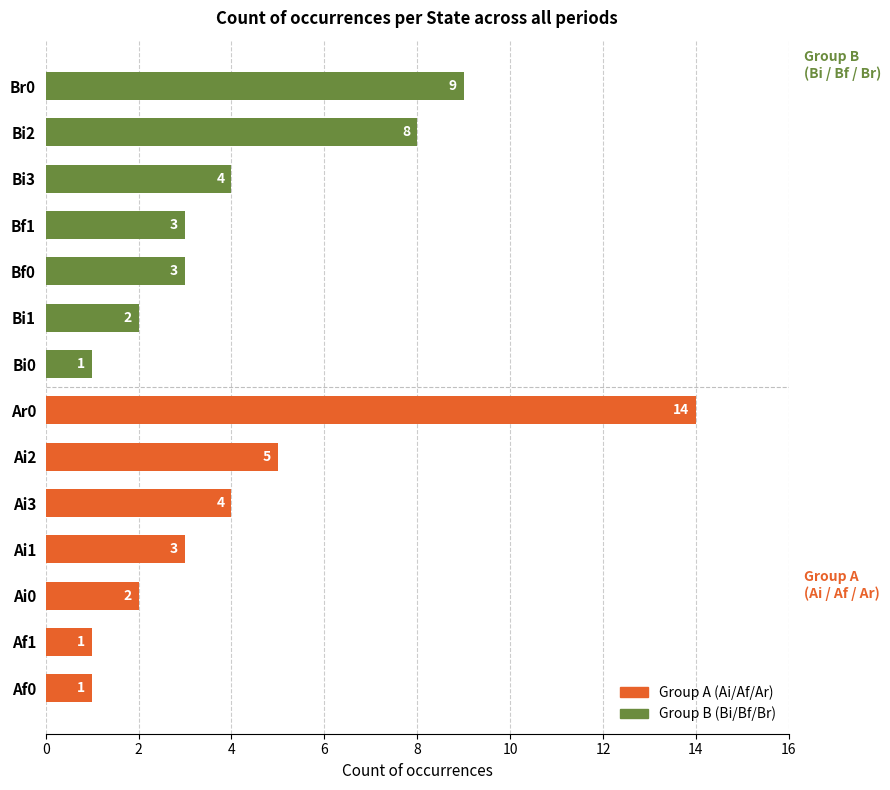

What is the difference between the Group A (Ai/Af/Ar) values at Af1 and Ai3?

3